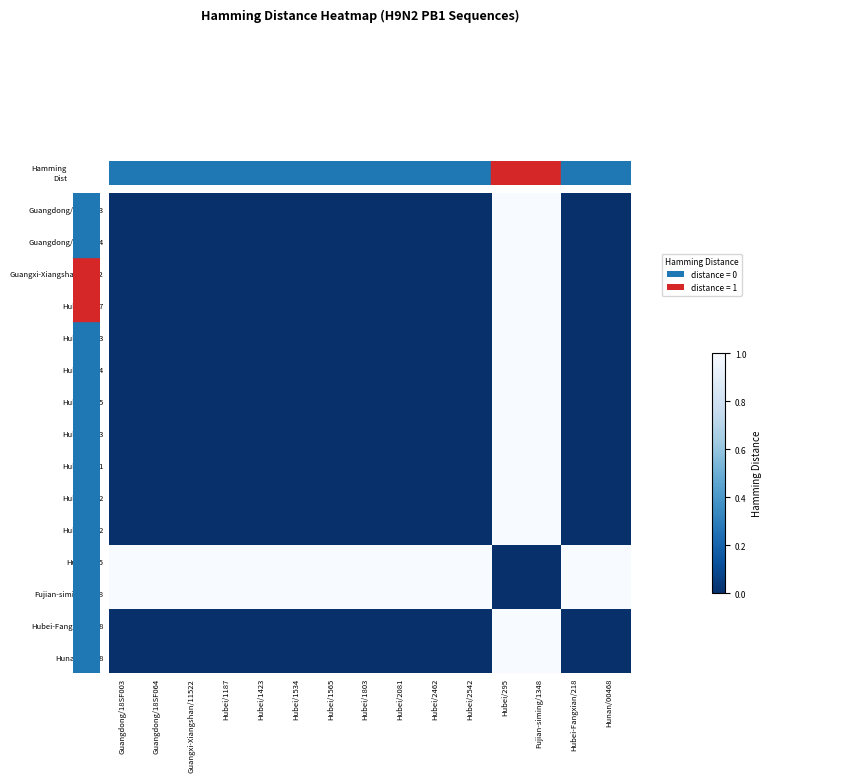

What is the difference between the highest and lowest values at Guangdong/18SF003?

1